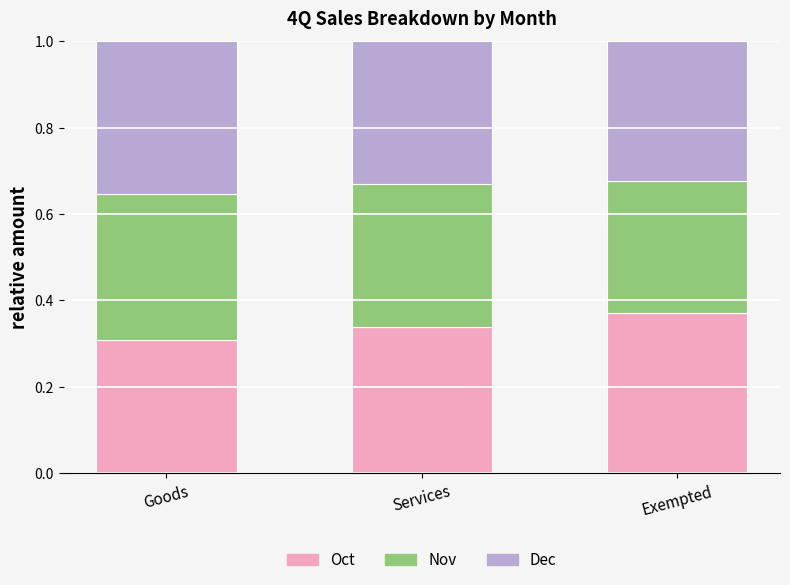

What is the sum of the Oct values at Services and Goods?

0.6